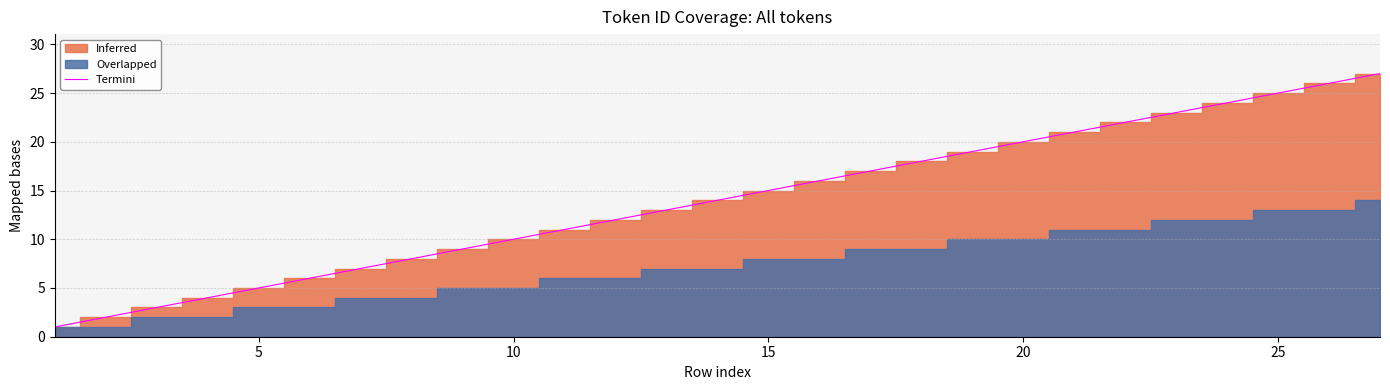

The chart shows a value of 3 at 12. True or false?

False